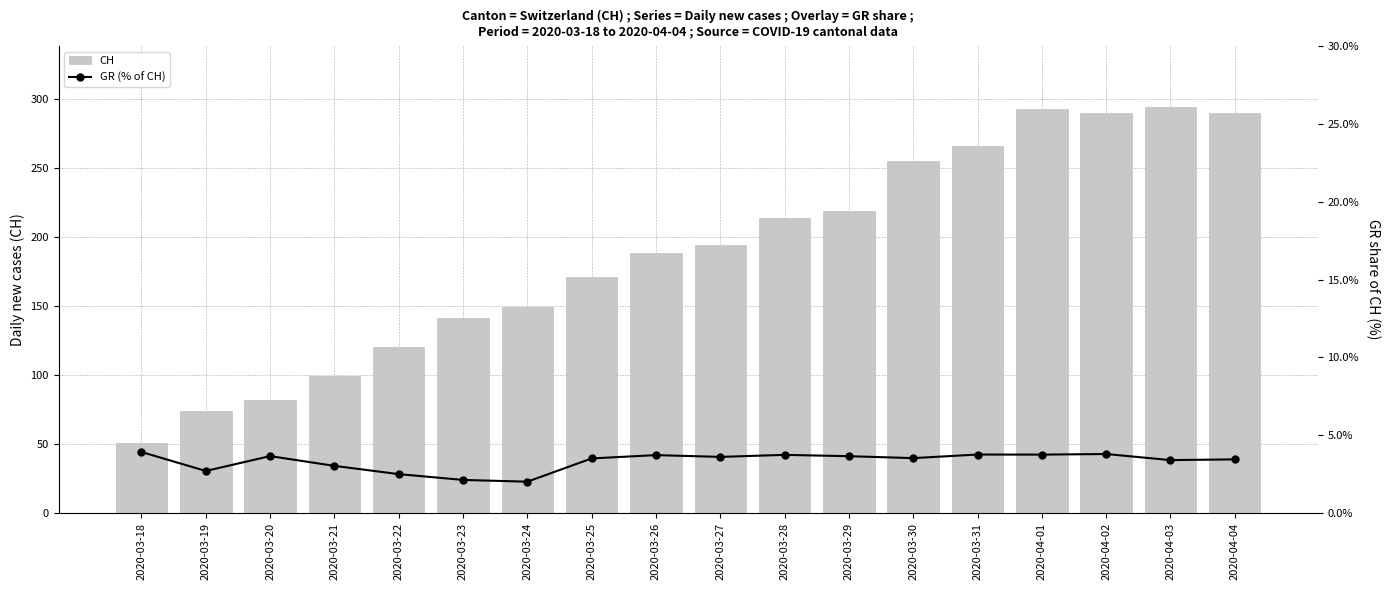

How many groups of bars are there?

18